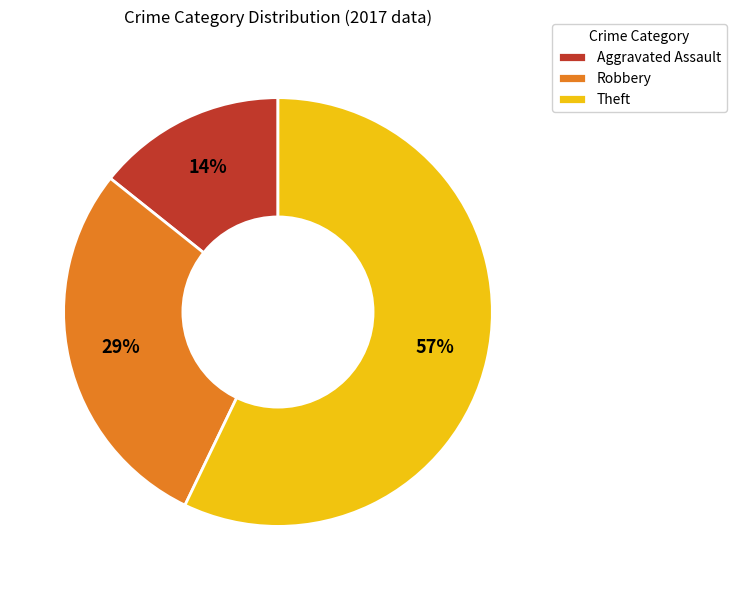

Is it true that Robbery is 29% of the pie?

True